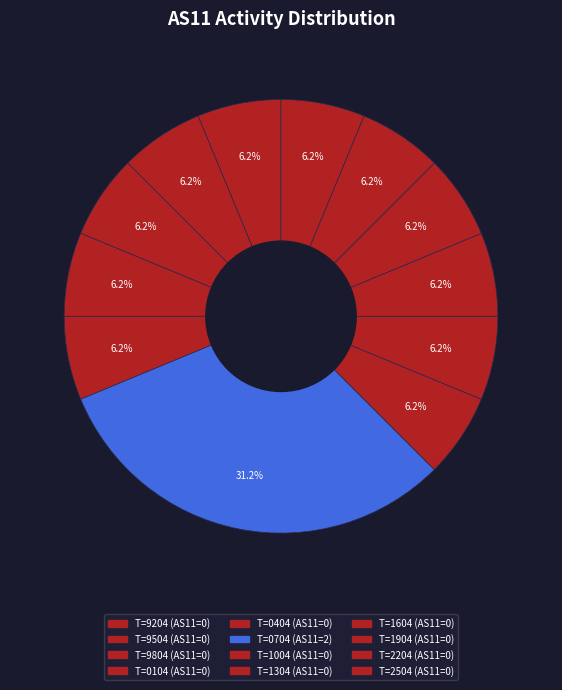

Count the number of slices in the pie.

12